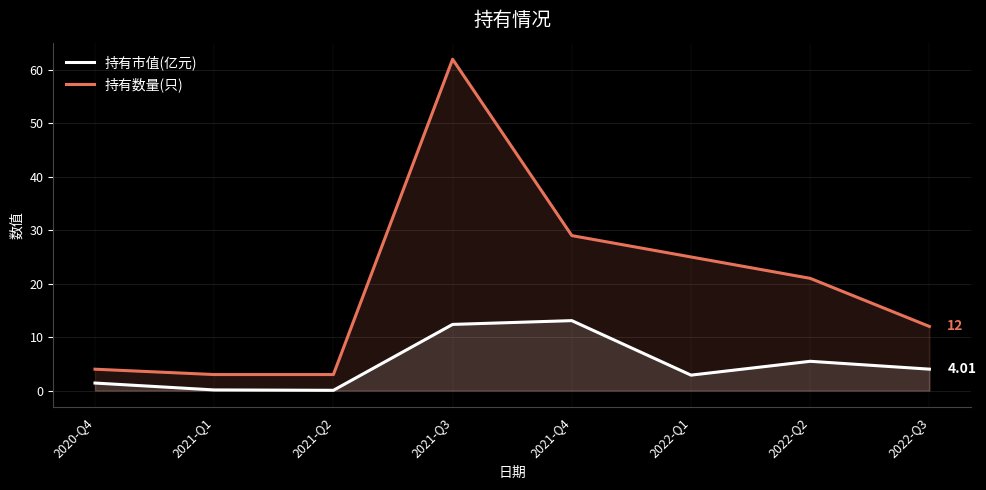

Does the chart display data point markers on the line(s)?

No